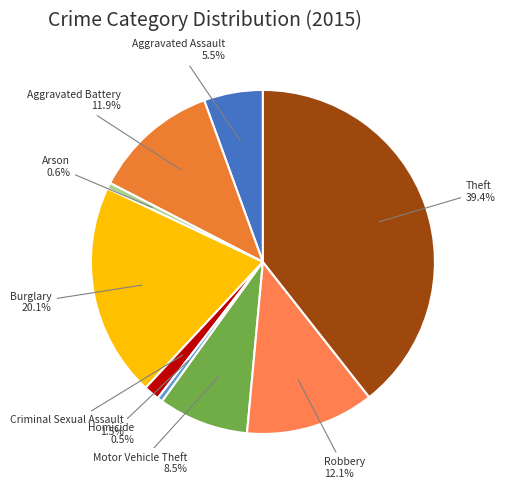

To the nearest percent, what portion does Aggravated Battery represent?

12%